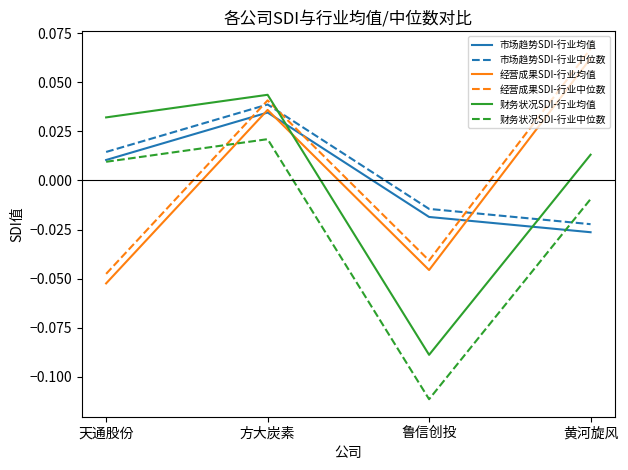

Where do 经营成果SDI-行业均值 and 市场趋势SDI-行业中位数 first cross each other?

鲁信创投 and 黄河旋风